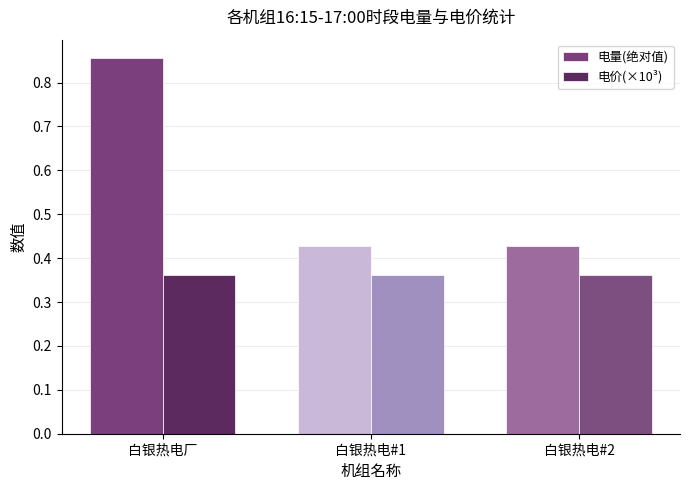

Is the value of 电量(绝对值) at 白银热电#1 greater than the value of 电价(×10³) at 白银热电#1?

Yes